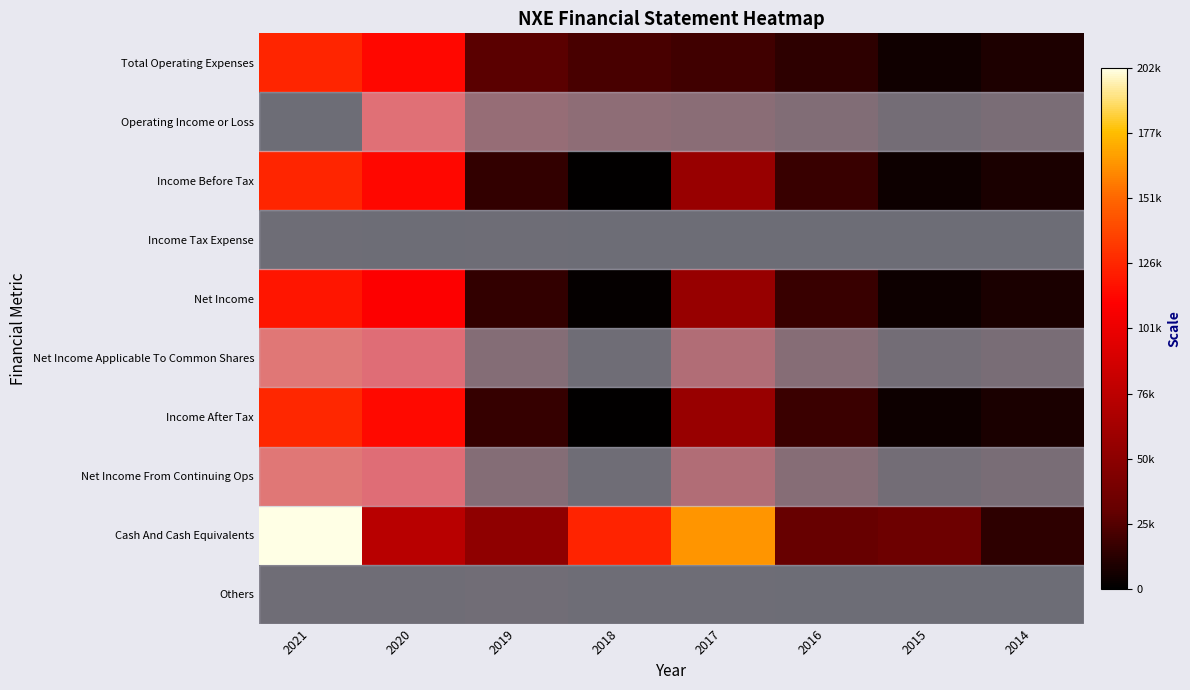

At which category is the sum across all series the highest?

2021